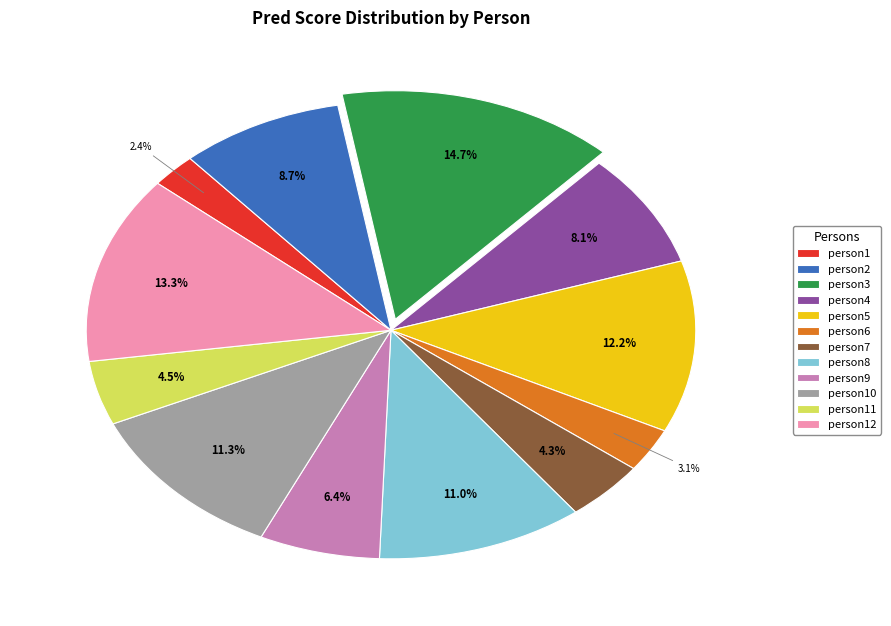

Between person10 and person4, which is larger?

person10